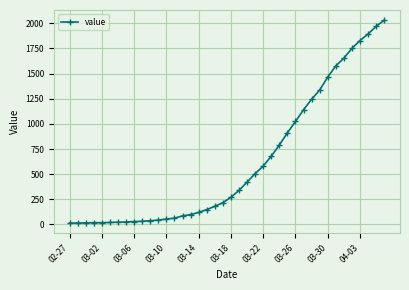

What is the greatest value displayed?

2032